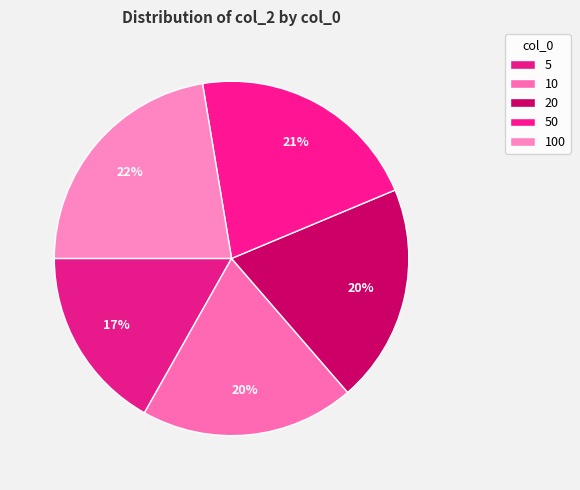

Count the number of slices in the pie.

5